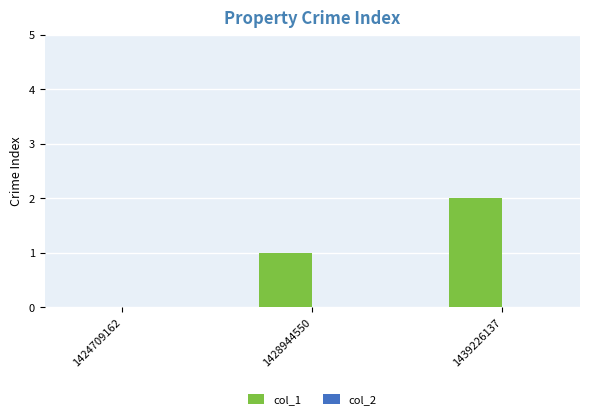

What is the change in value from 1428944550 to 1439226137?

+1